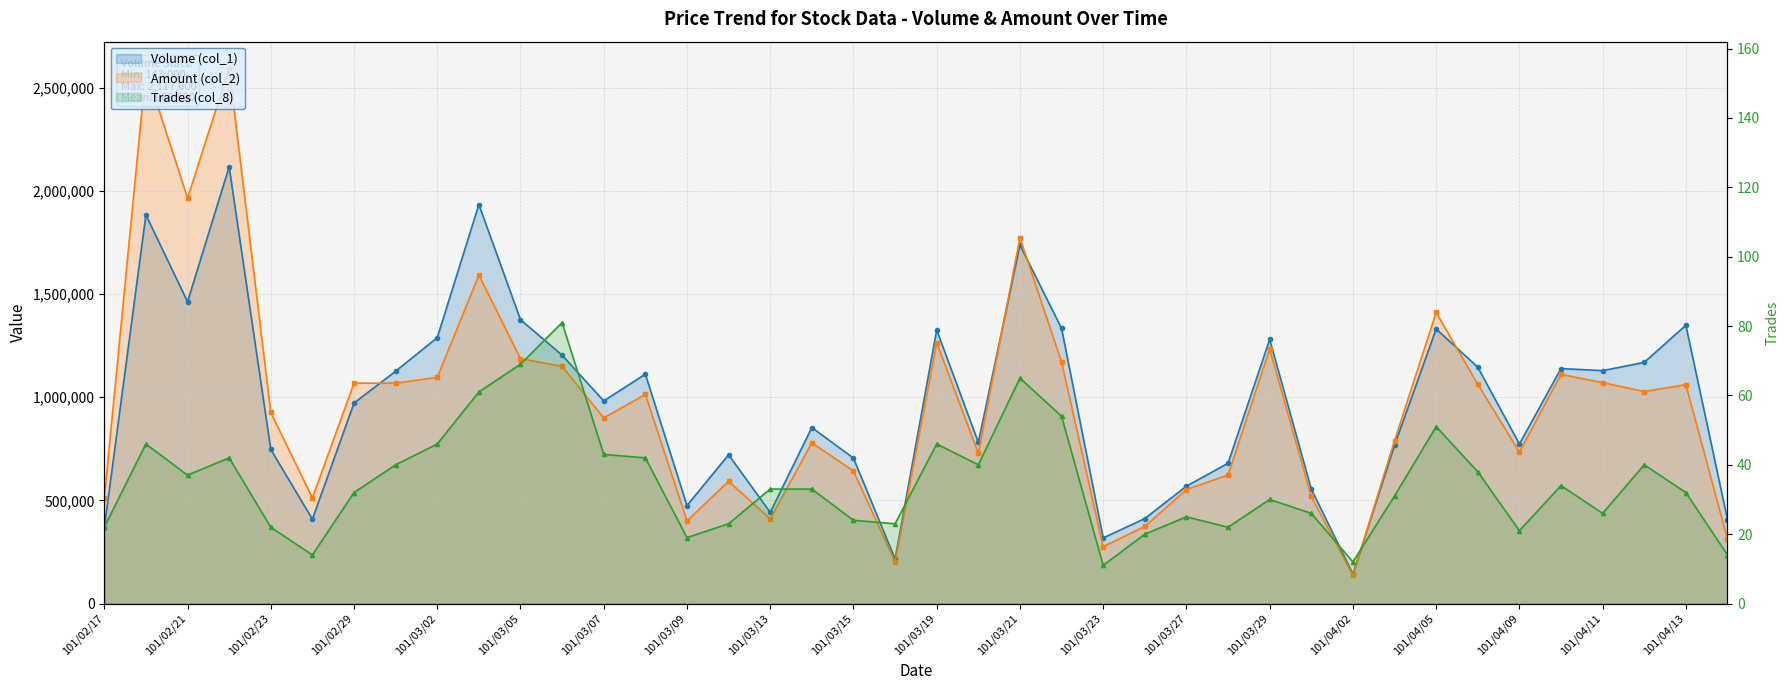

What is the difference between the maximum and minimum values in the Volume (col_1) series?

1974000